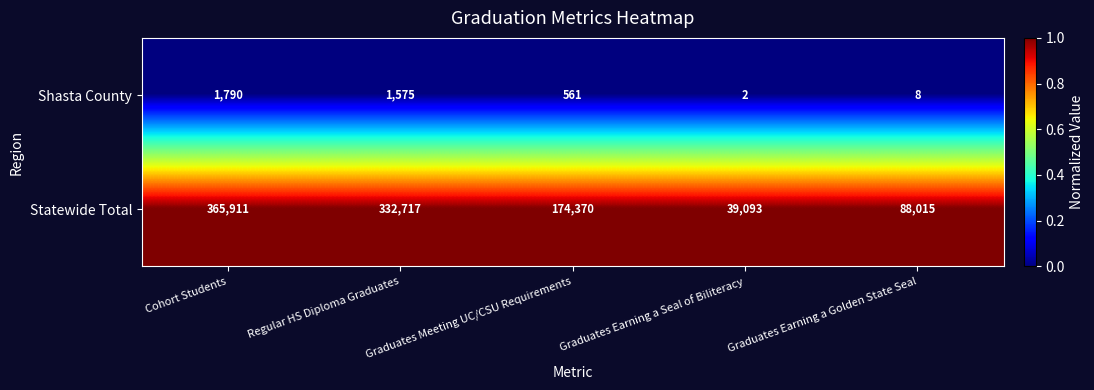

Between Cohort Students and Regular HS Diploma Graduates, which series saw the biggest shift?

Statewide Total